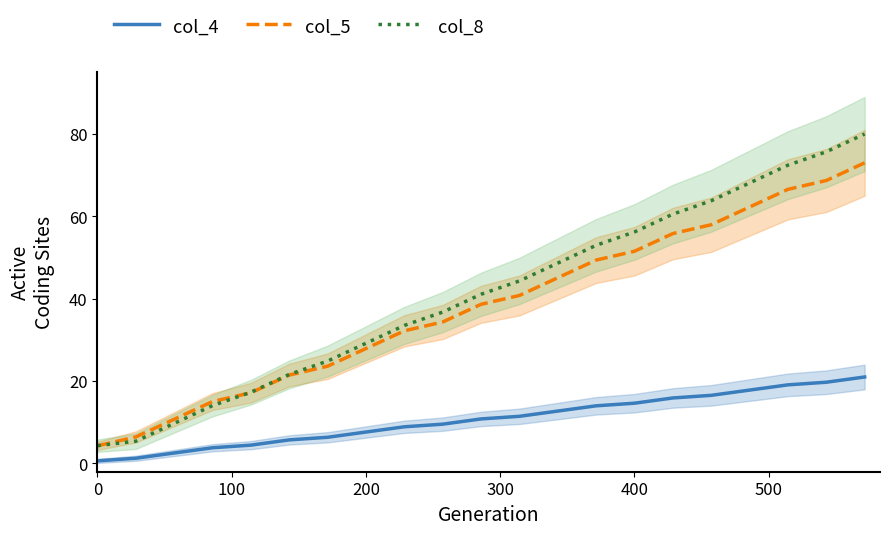

True or false: col_4 and col_5 intersect in this chart.

False